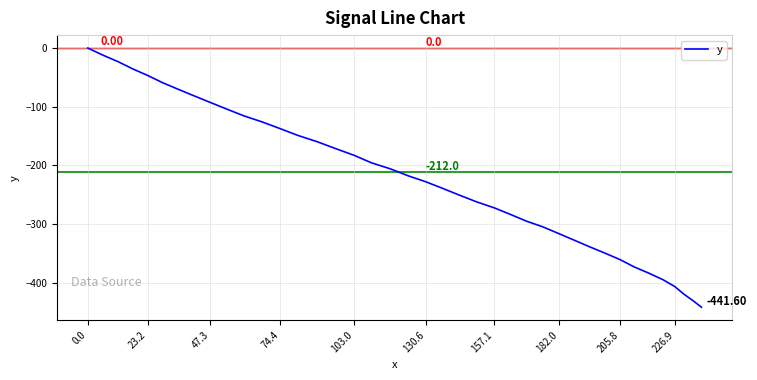

What is the difference between the maximum and minimum values?

441.6